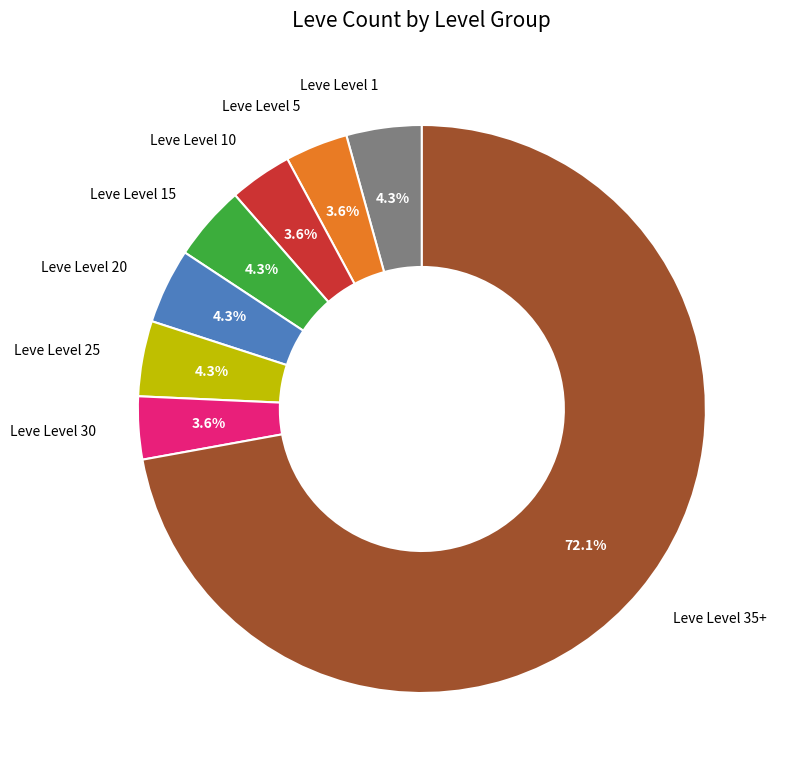

What percentage is the Leve Level 25 slice, to the nearest percent?

4%